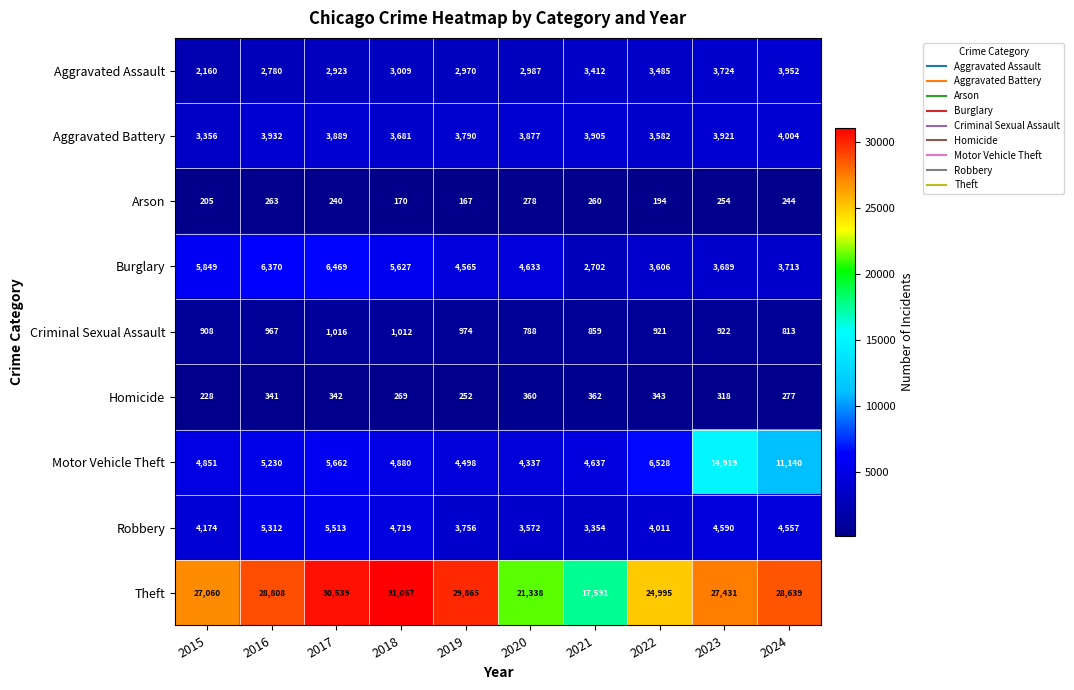

Which series has the largest range (max minus min)?

Theft